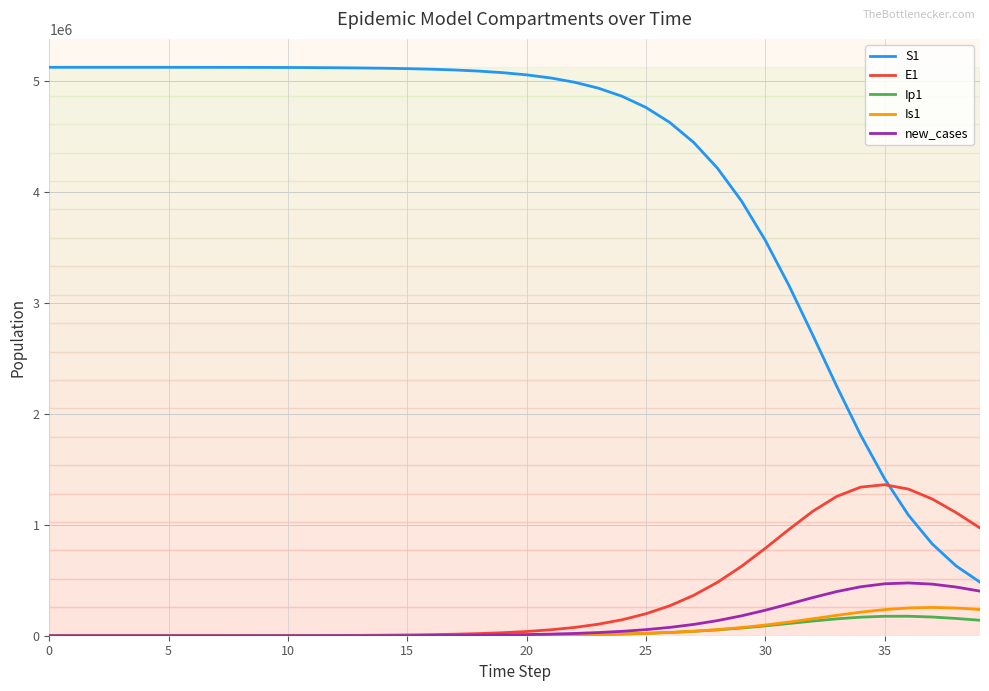

True or false: Is1 and S1 intersect in this chart.

False